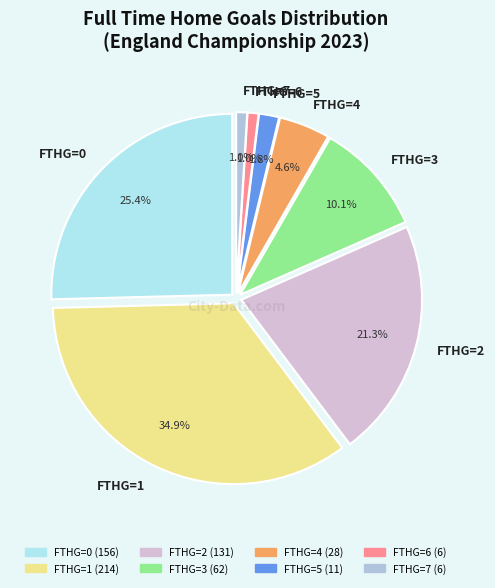

What percentage do FTHG=3 and FTHG=6 together represent?

11.1%